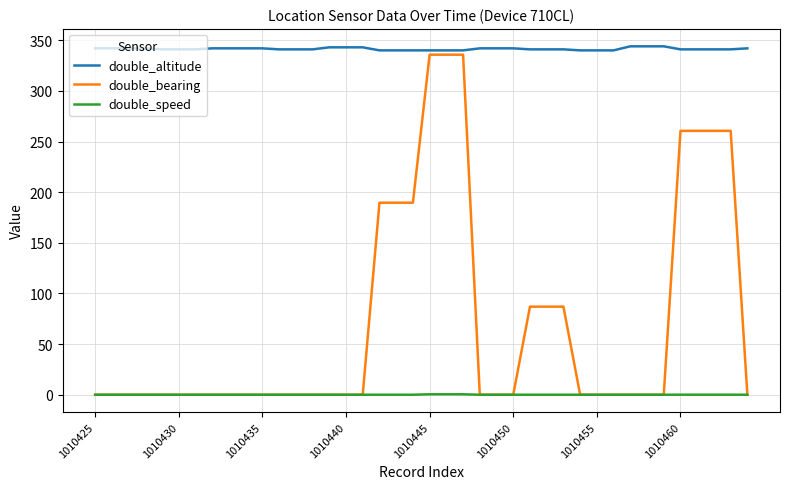

True or false: double_speed and double_altitude intersect in this chart.

False